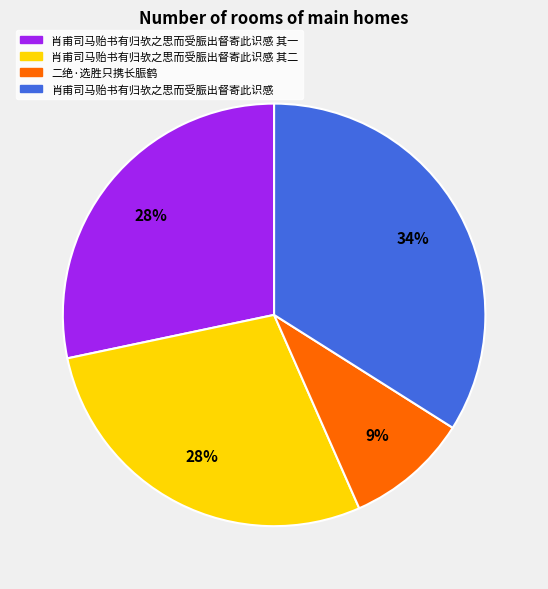

Is there any slice that represents more than half of the pie?

No